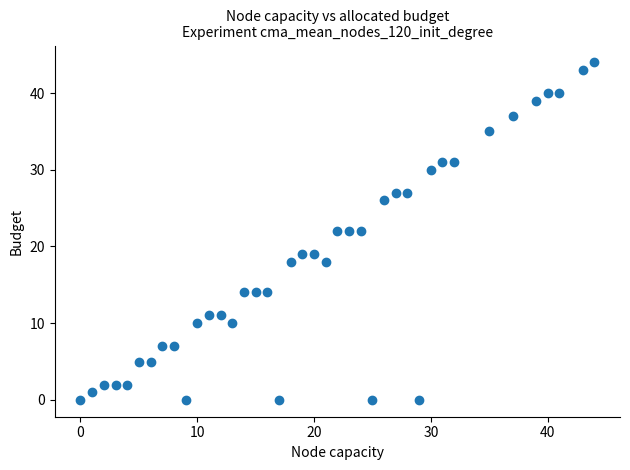

What is the range of X values (max minus min)?

44